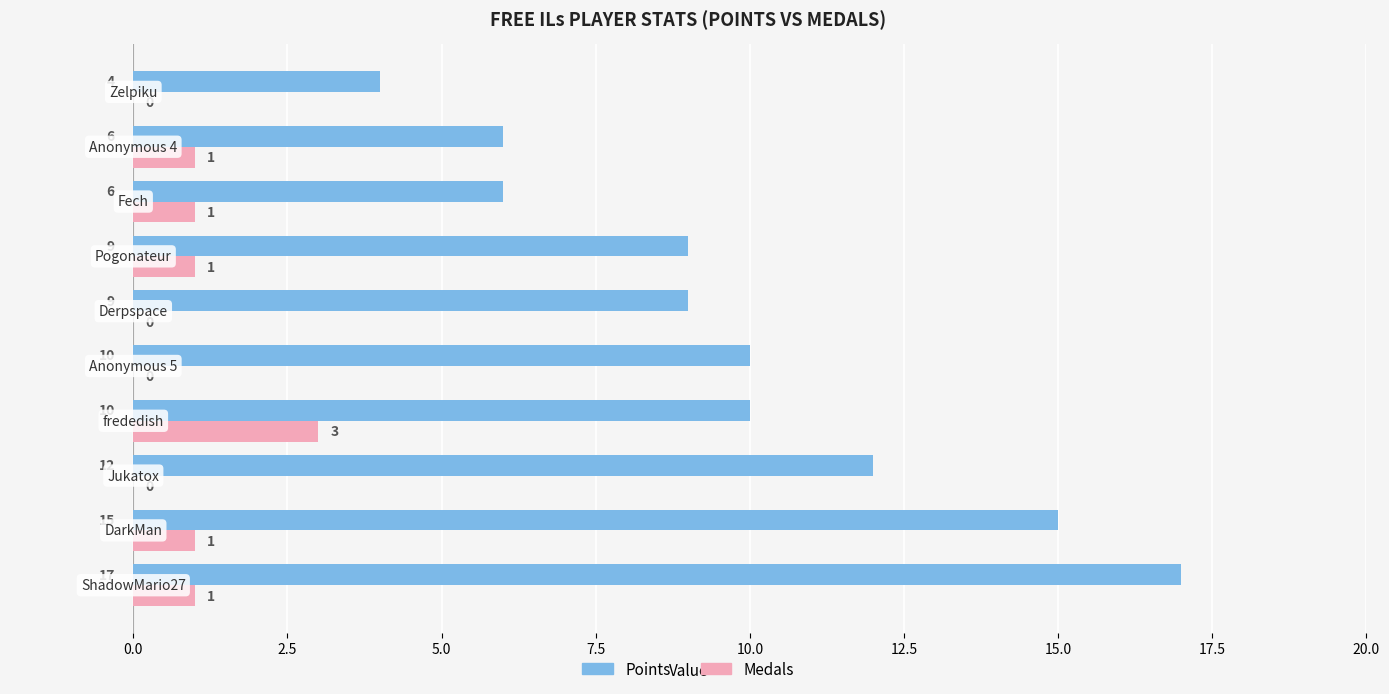

How many Points values are between 6 and 12?

7